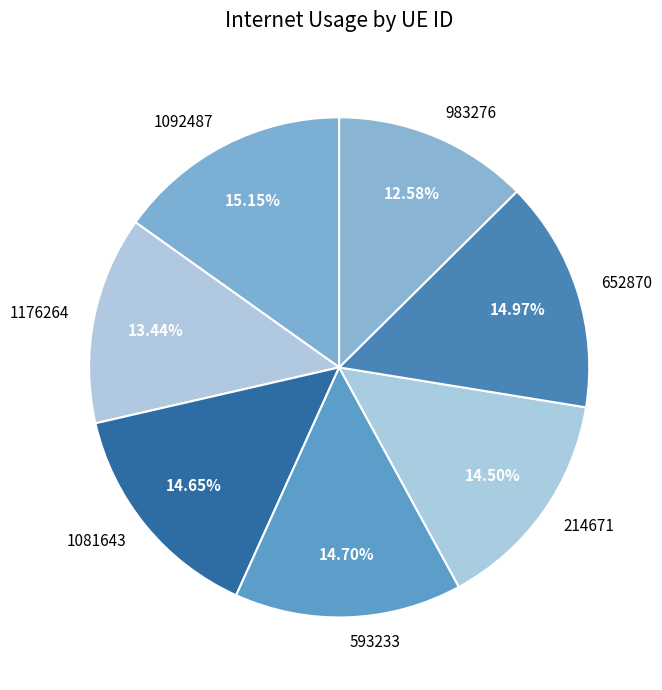

Which has a higher value, 983276 or 214671?

214671